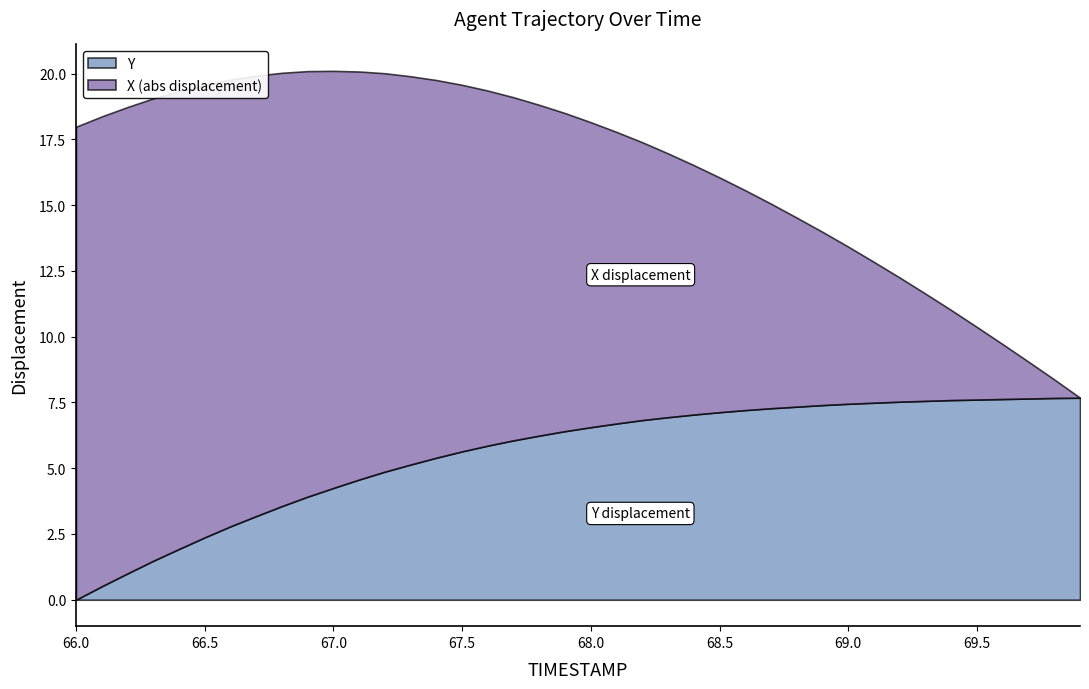

The TIMESTAMP series shows 110.9 at 66.3. True or false?

False